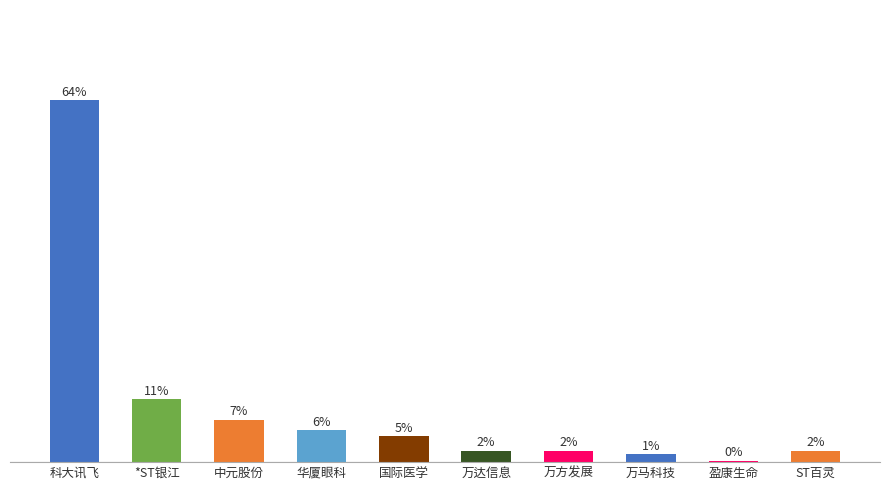

What is the label of the 8th bar from the right?

中元股份